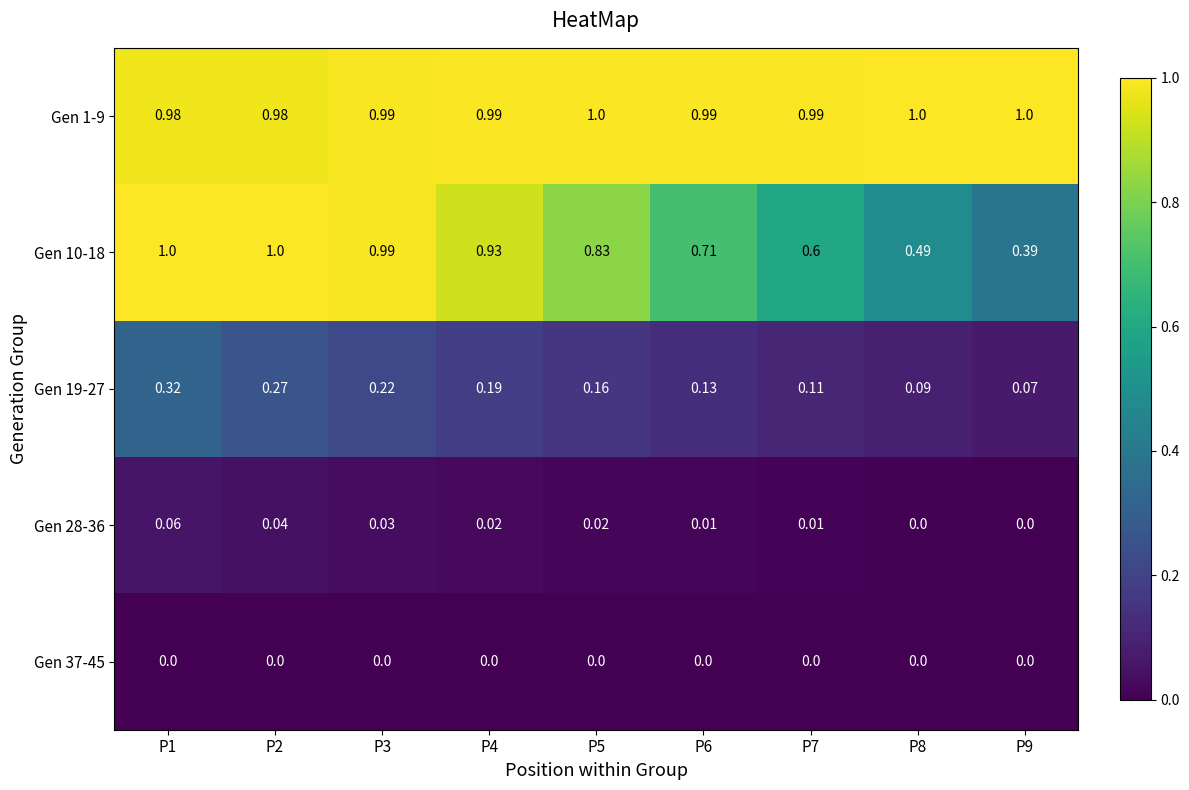

Is the value of Gen 37-45 at P3 greater than the value of Gen 19-27 at P6?

No